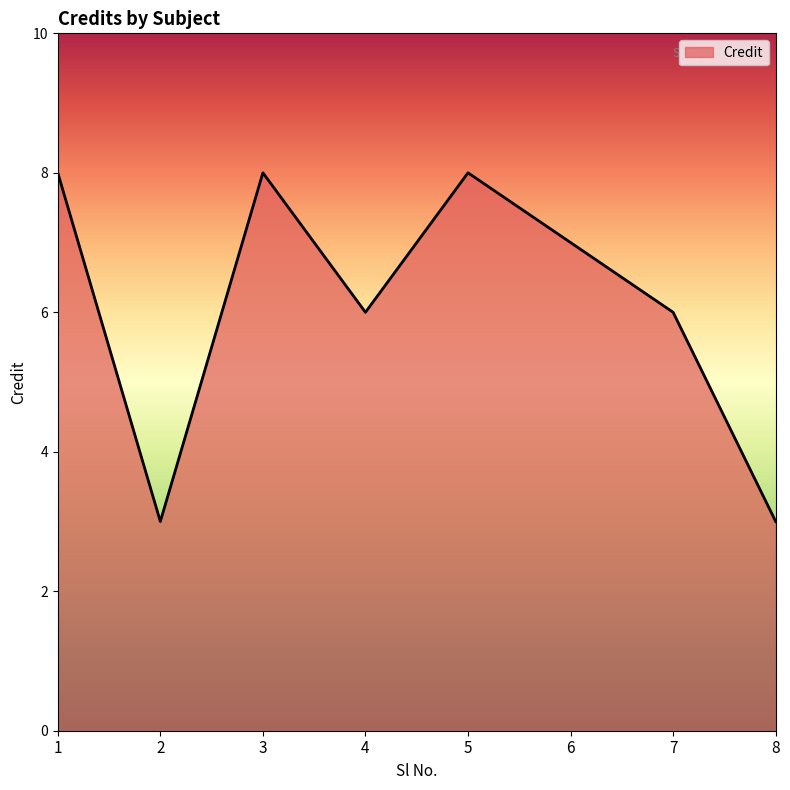

The chart shows a value of 8 at 5. True or false?

True